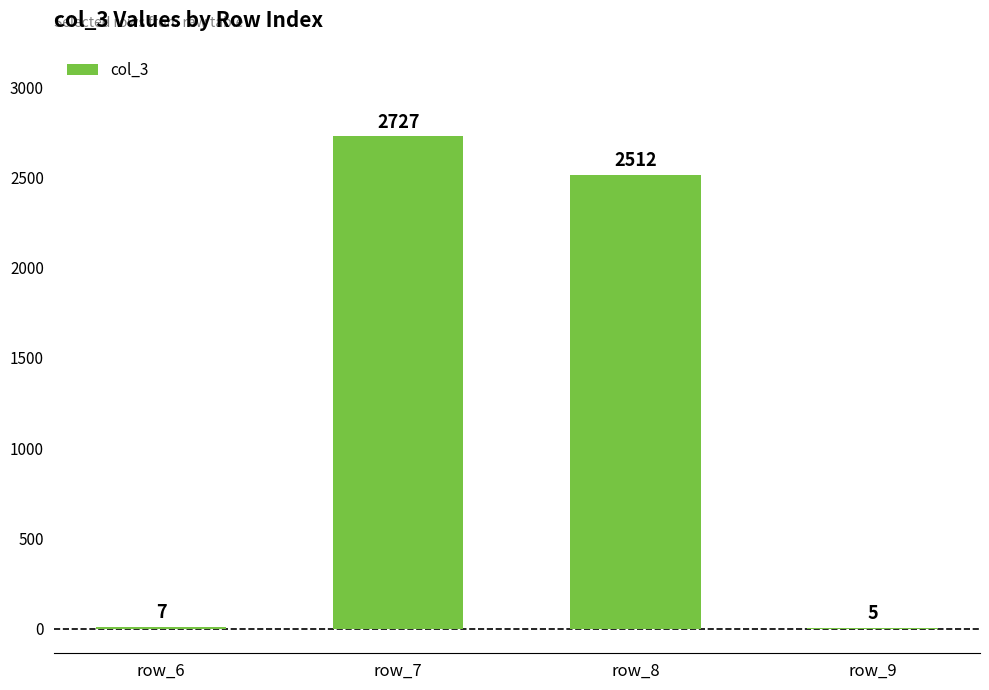

True or false: the data shows 555 at row_8.

False